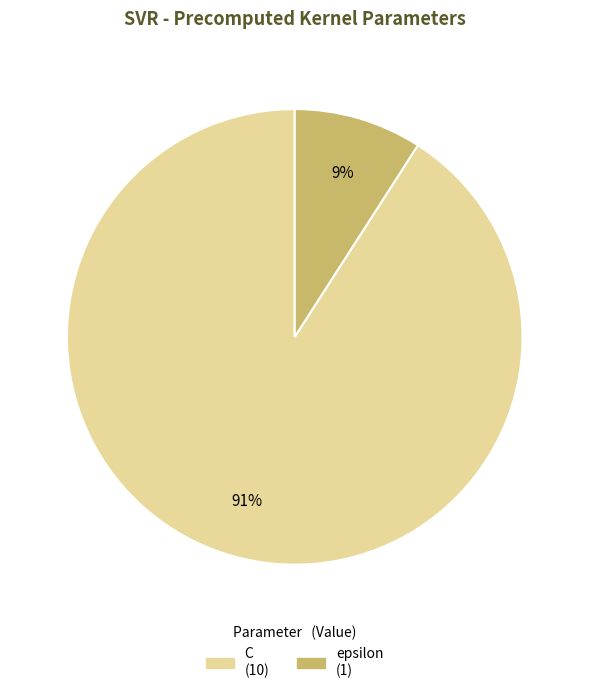

To the nearest percent, what percentage of the pie is epsilon?

9%